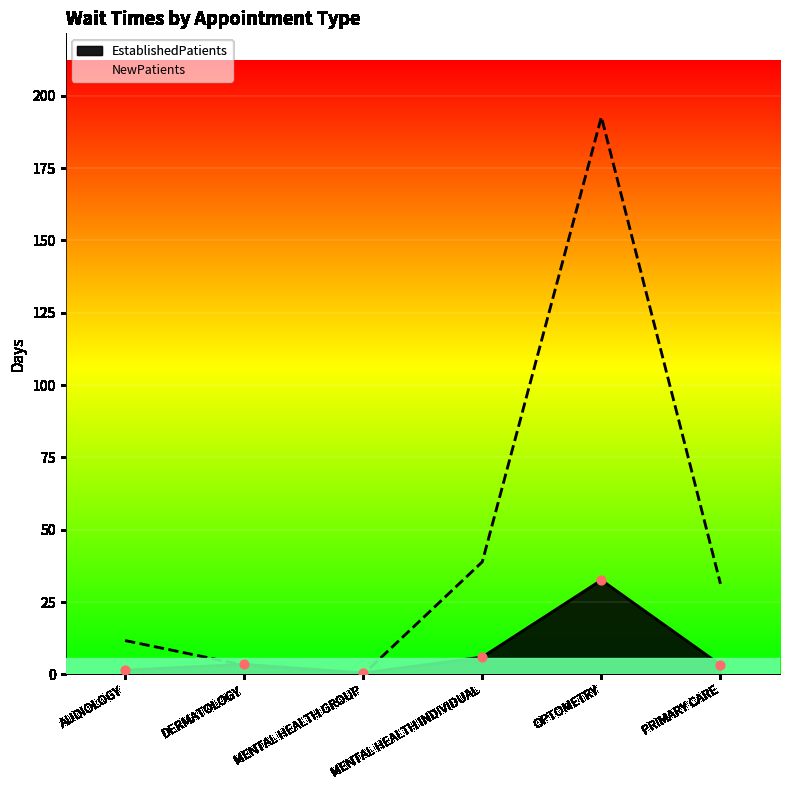

Is the value of NewPatients at DERMATOLOGY greater than the value of EstablishedPatients at AUDIOLOGY?

Yes